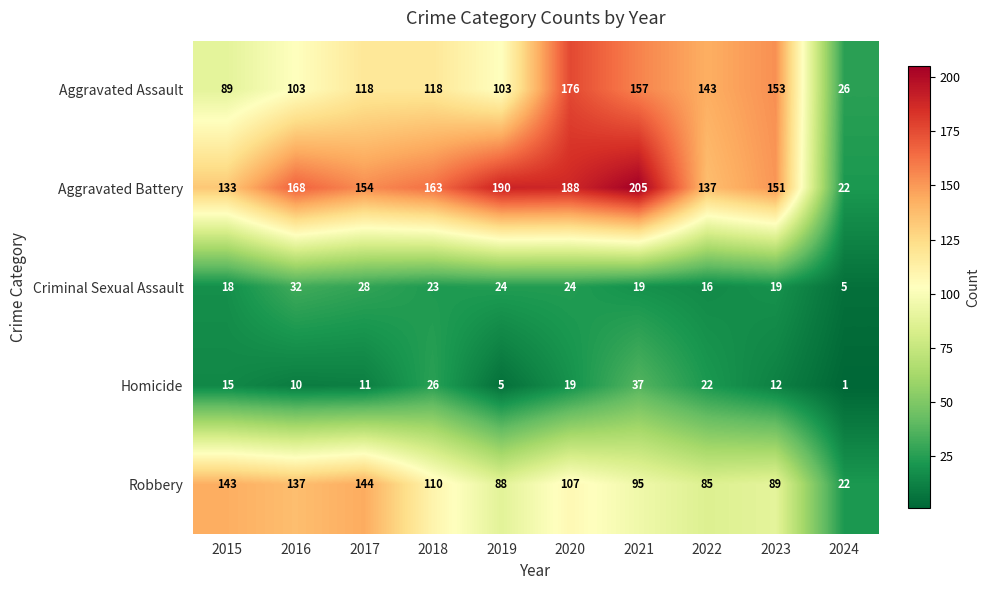

What is the approximate value of Aggravated Assault at 2024, to the nearest 5?

25